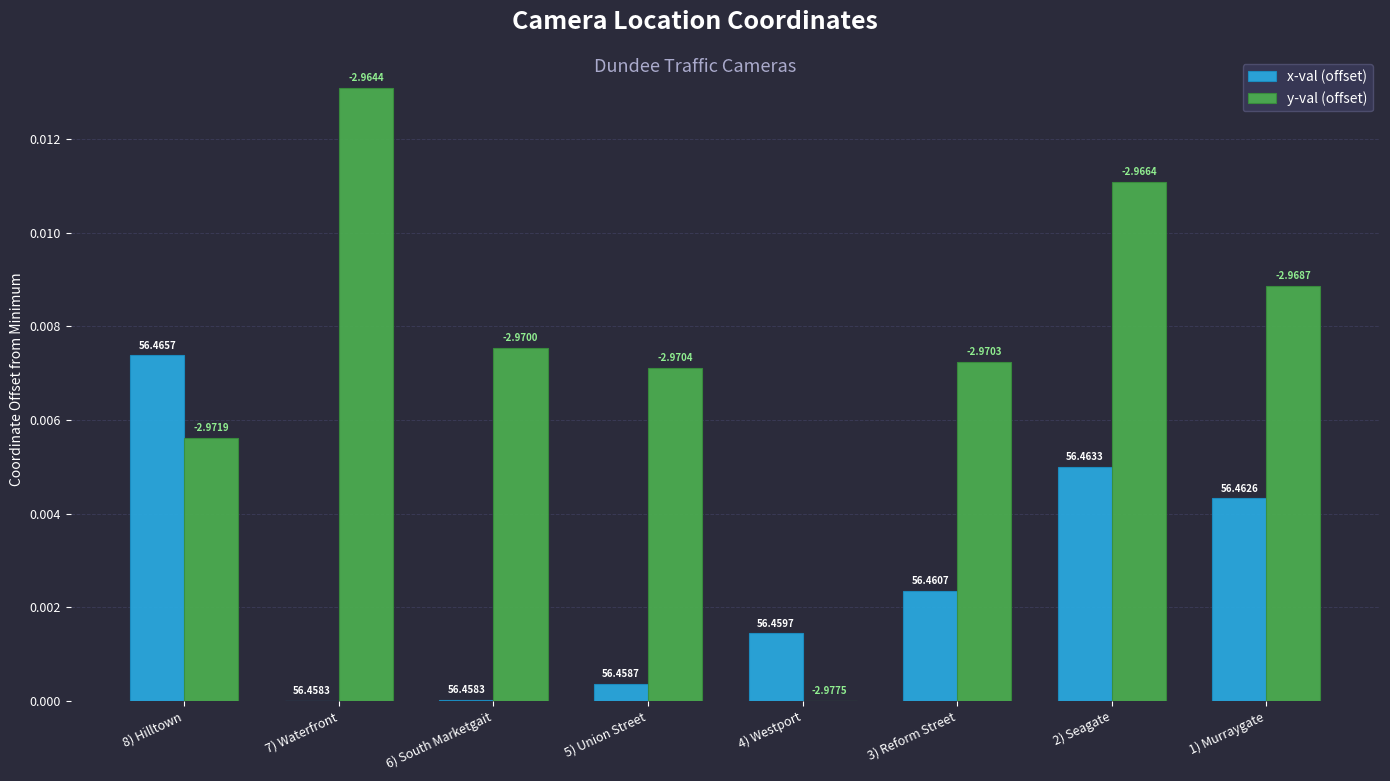

The x-val (offset) series shows 0.0 at 2) Seagate. True or false?

True